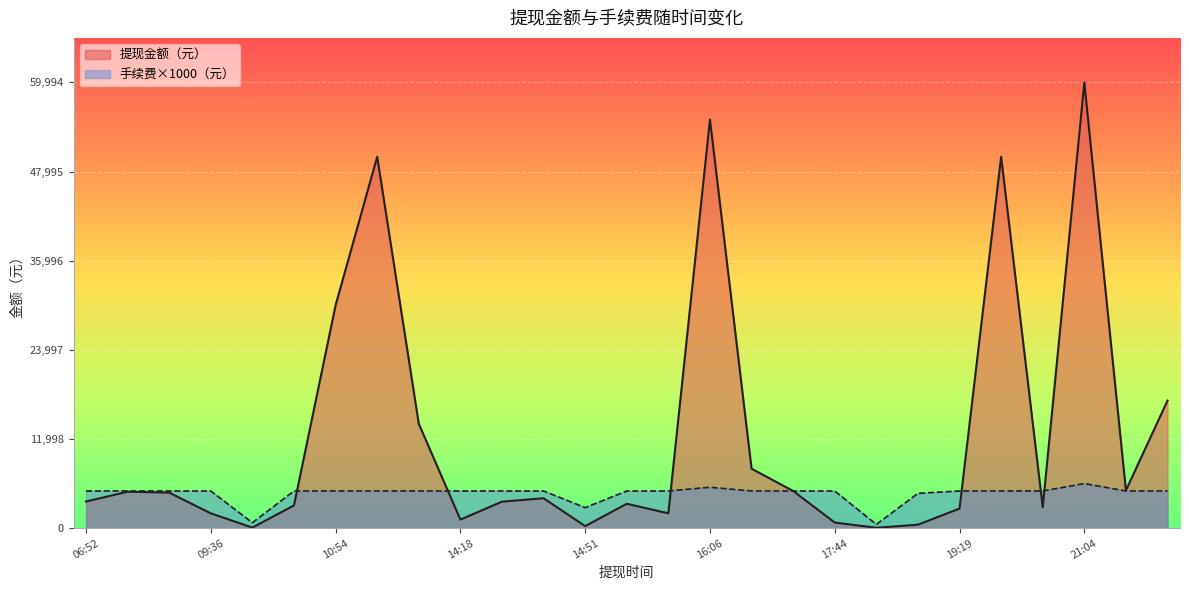

Between which two adjacent categories do 手续费（元） and 提现金额（元） first intersect?

10:33 and 10:54